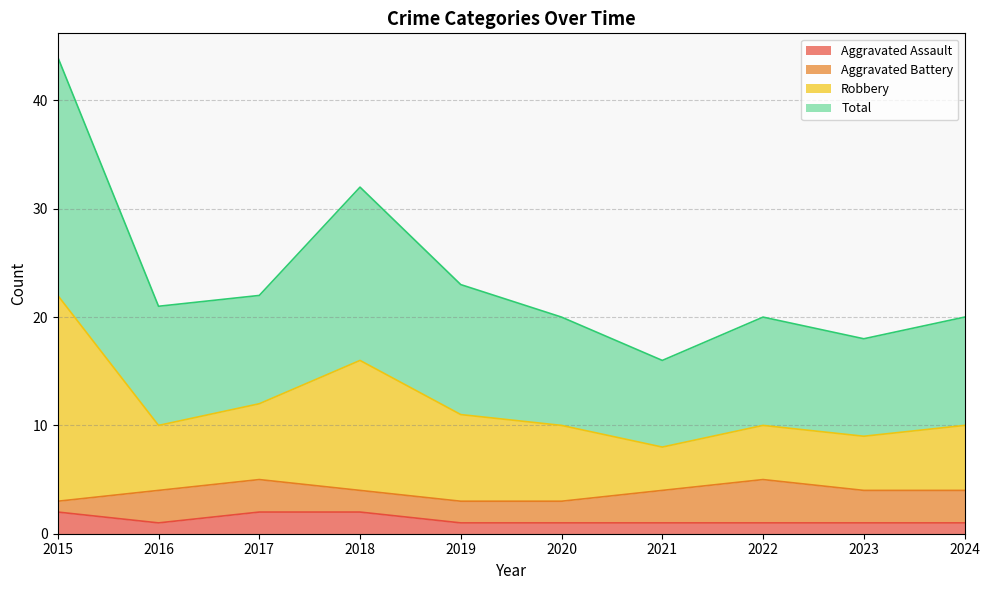

What value does the Aggravated Assault series have at 2020?

1